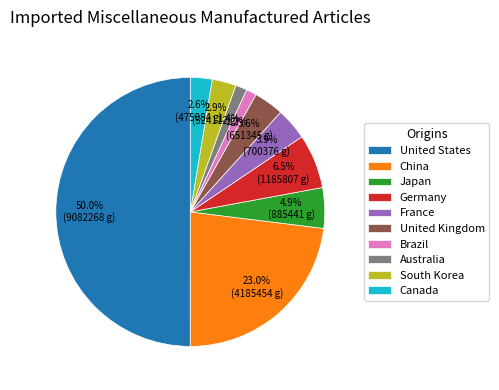

To the nearest percent, what is the difference between the France and United States slice percentages?

46%